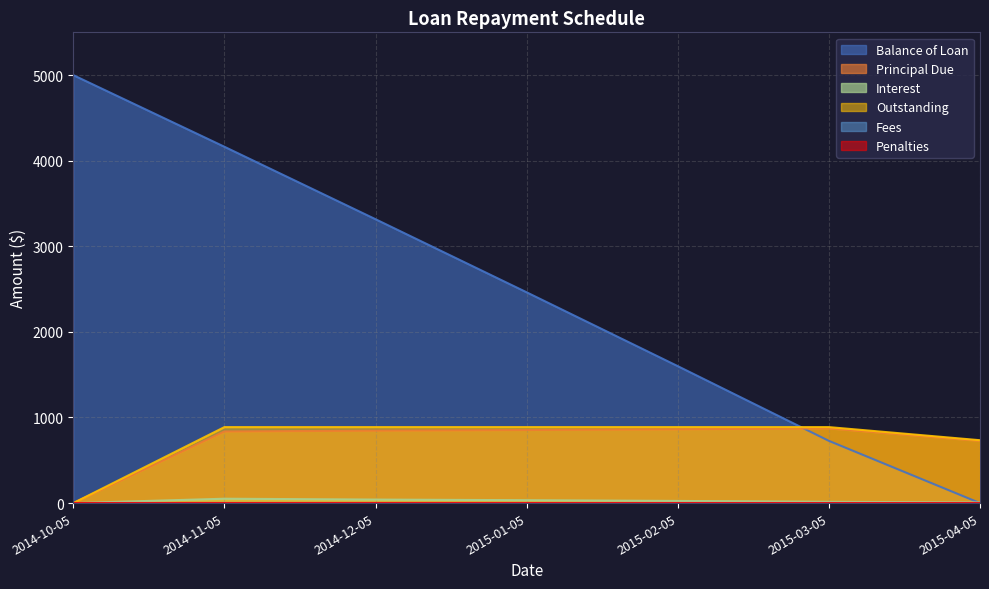

What value does the Principal Due series have at 2014-11-05?

836.7